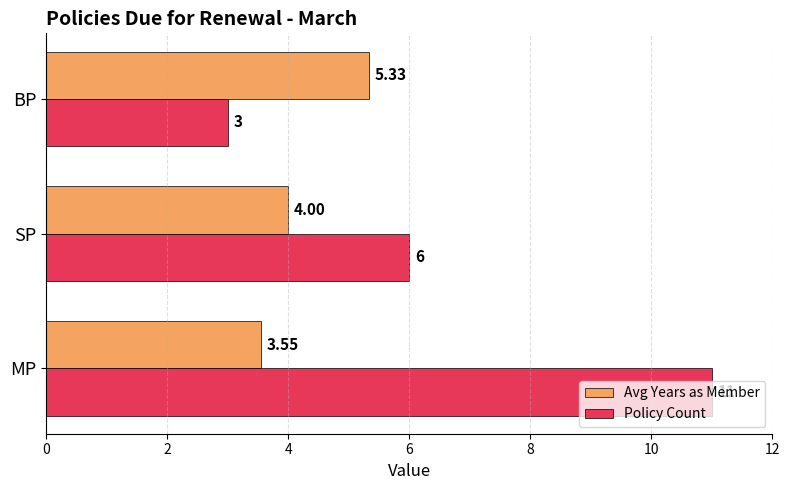

What is the difference between the maximum and second lowest values in the Policy Count series?

5.0